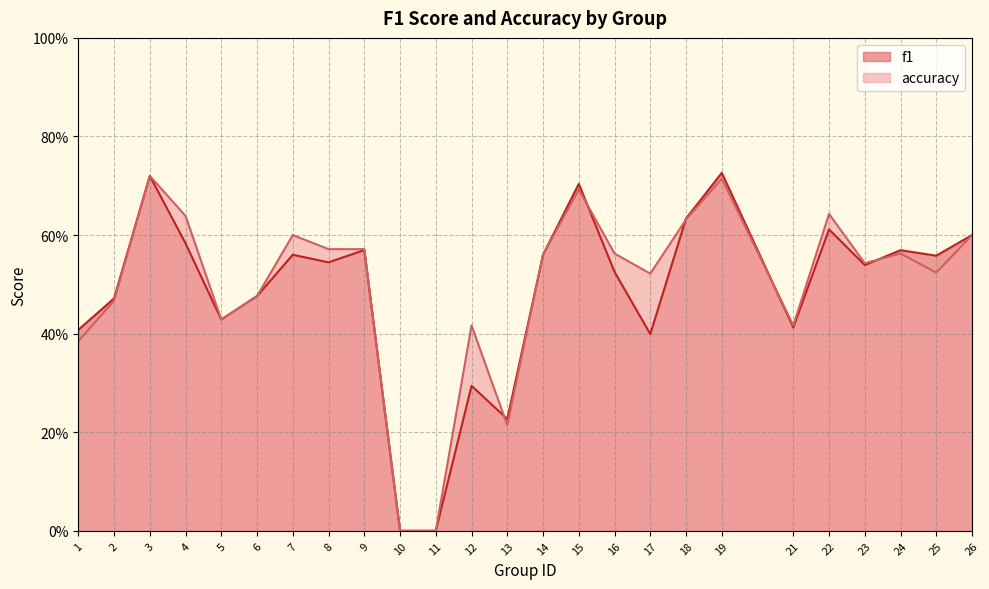

At which category does f1 reach its first local valley?

5